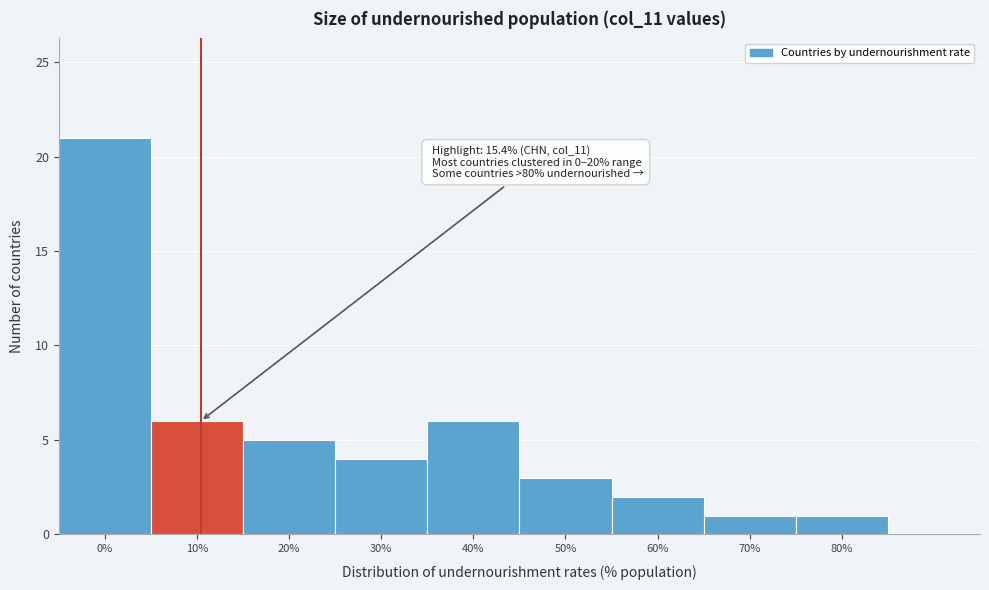

Reading left to right, transcribe all the data shown in this chart.

21	6	5	4	6	3	2	1	1